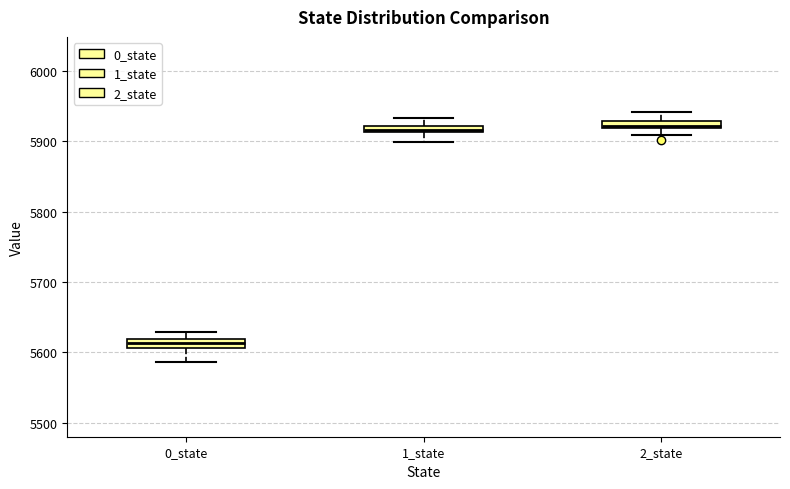

Where does the lower whisker of the box for 0_state end on the y-axis? The values are not printed on the chart, so give them approximately, as read against the axis.

5590